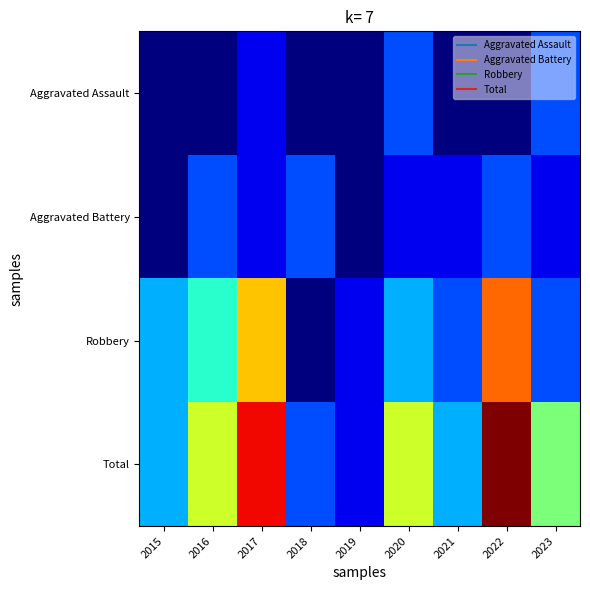

Which series has the largest total across all categories?

Total